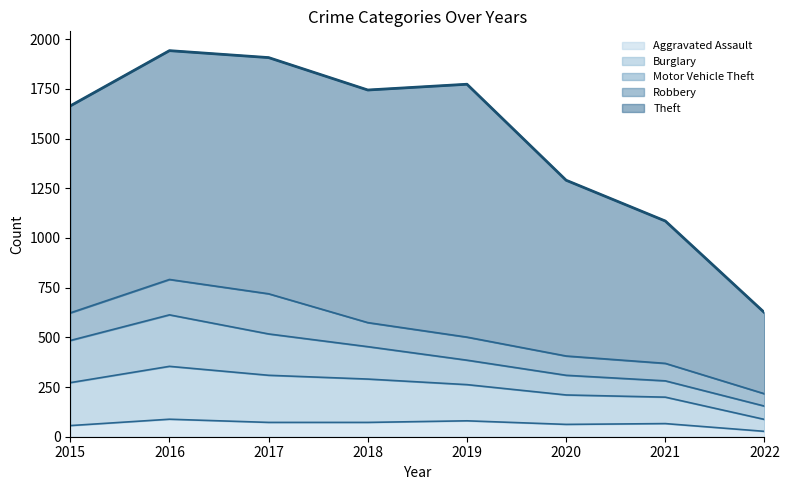

Which category has the highest value across all series?

2019